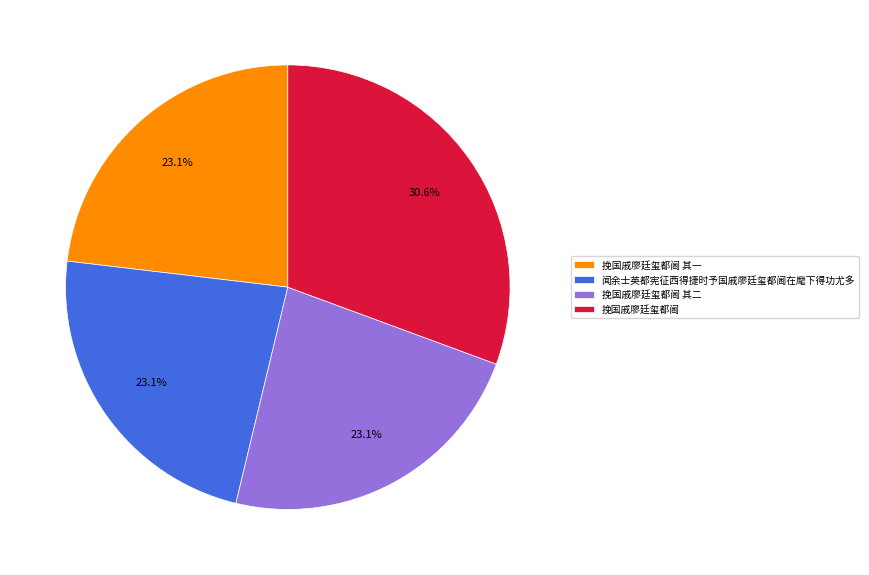

Combined, do 挽国戚廖廷玺都阃 and 挽国戚廖廷玺都阃 其二 account for over 50%?

Yes